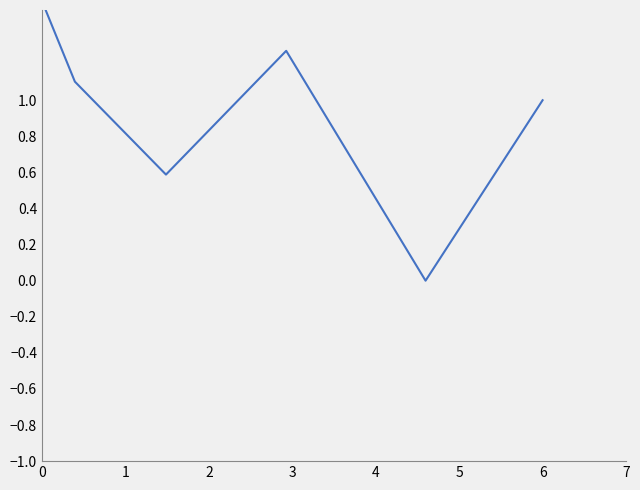

Does the chart display data point markers on the line(s)?

No